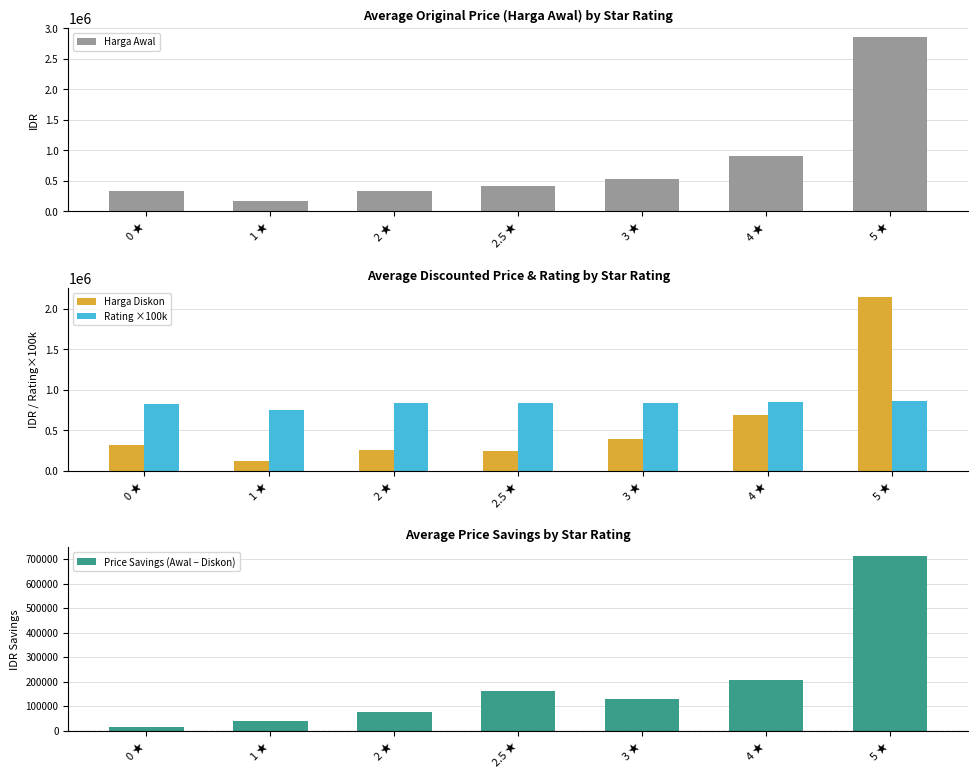

What is the total value across all series at 3 ★?

1887086.0